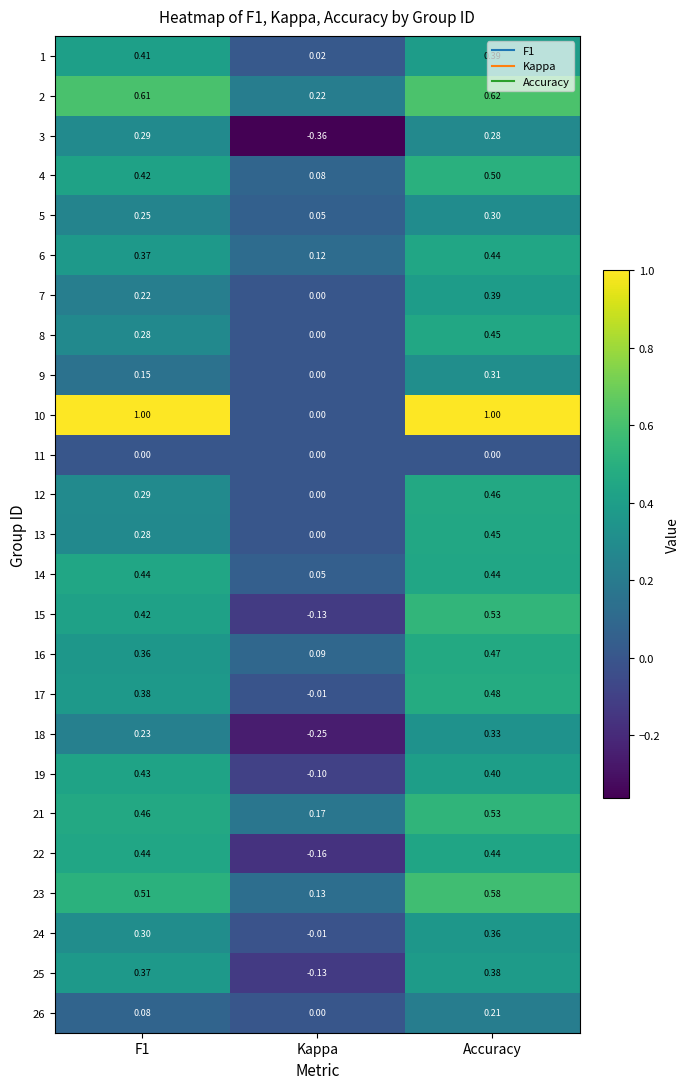

What is the maximum value shown in the chart?

1.0